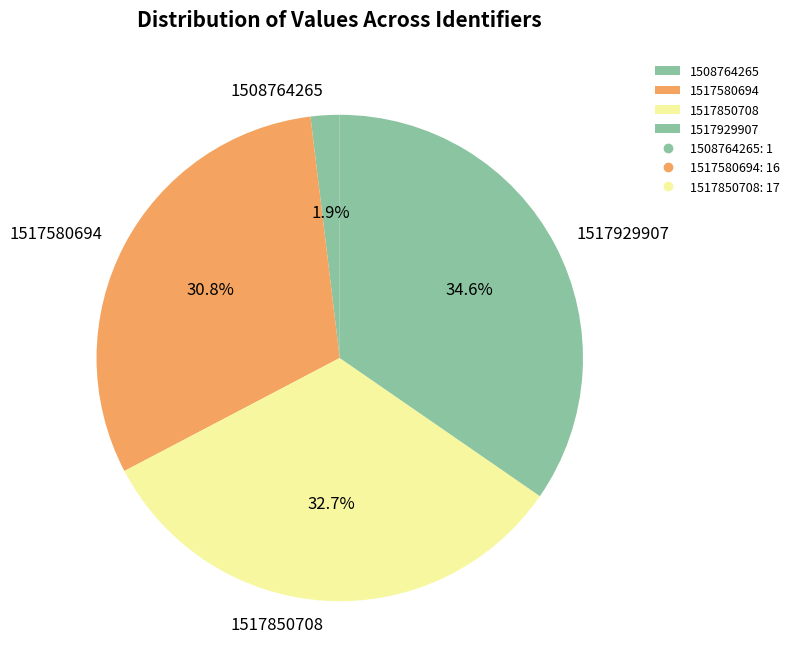

How many slices are in this pie chart?

4